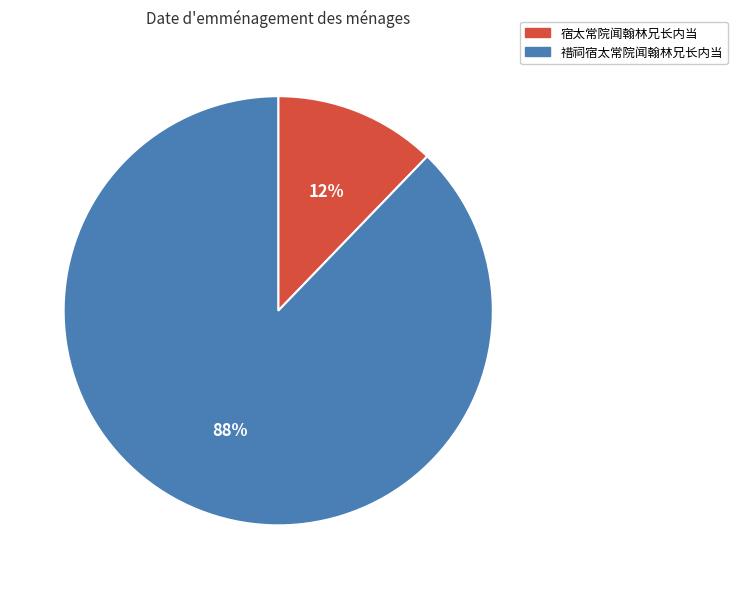

What is the majority slice?

䄍祠宿太常院闻翰林兄长内当